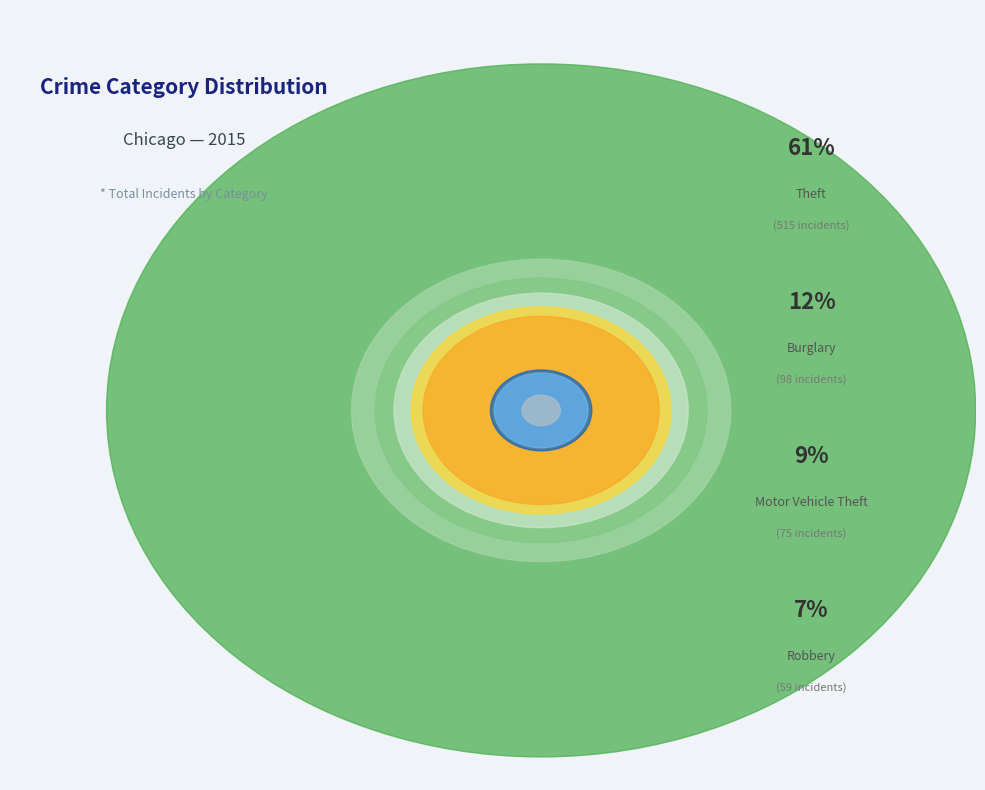

Rank the categories by value from highest to lowest.

Theft, Burglary, Motor Vehicle Theft, Robbery, Aggravated Assault, Aggravated Battery, Criminal Sexual Assault, Homicide, Arson